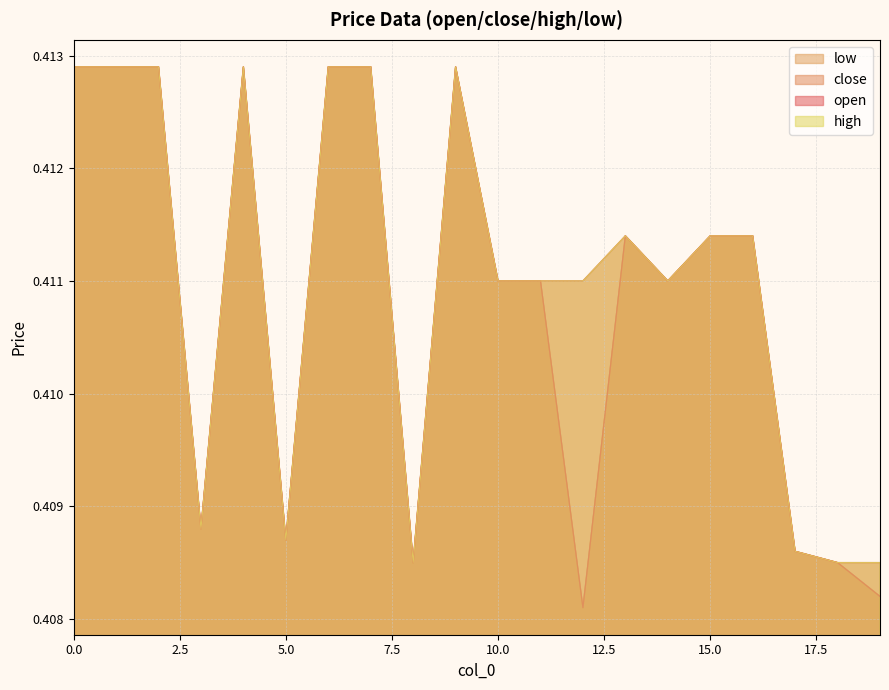

At which label is close closest to 0?

12